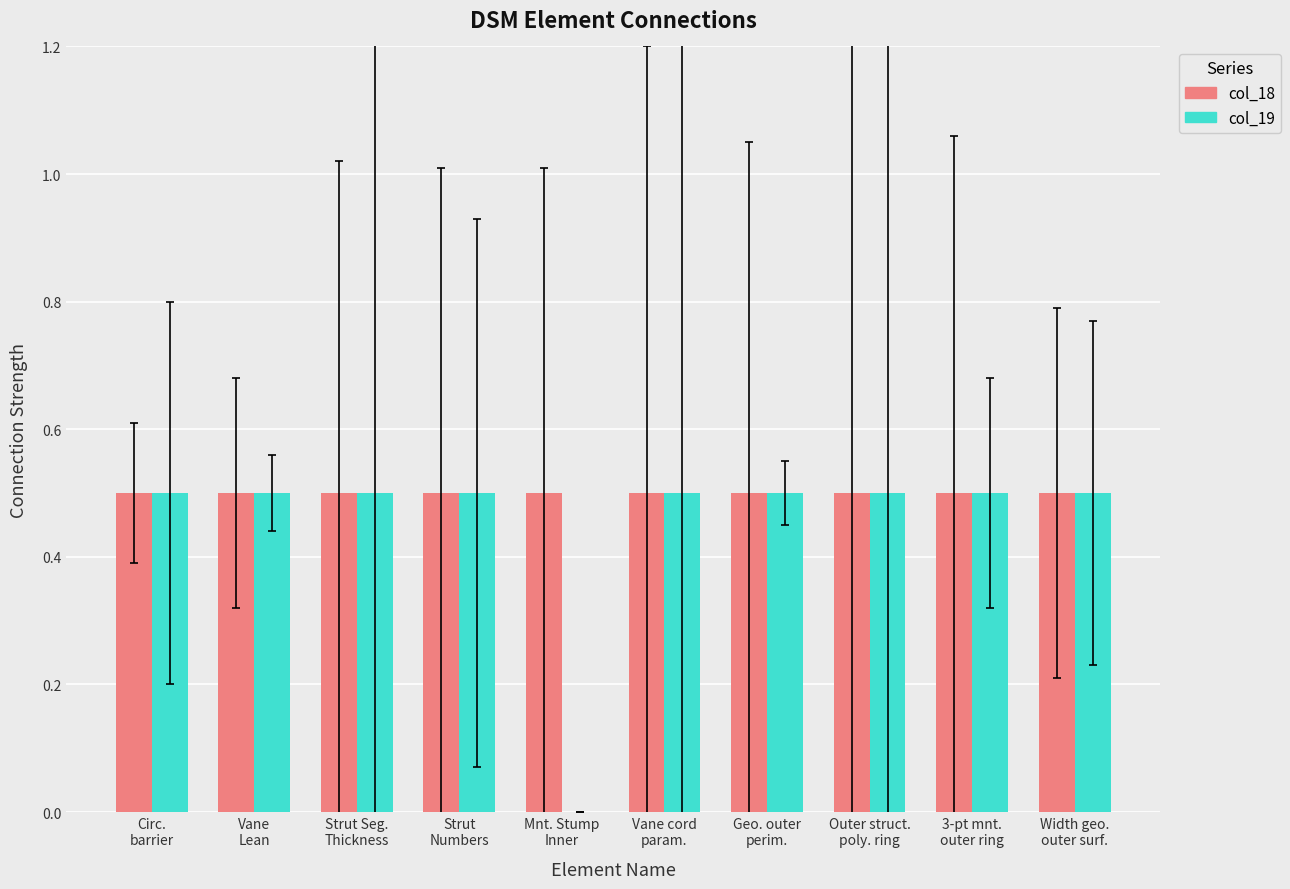

True or false: col_19 has a value of -0.3 at Mnt. Stump
Inner.

False